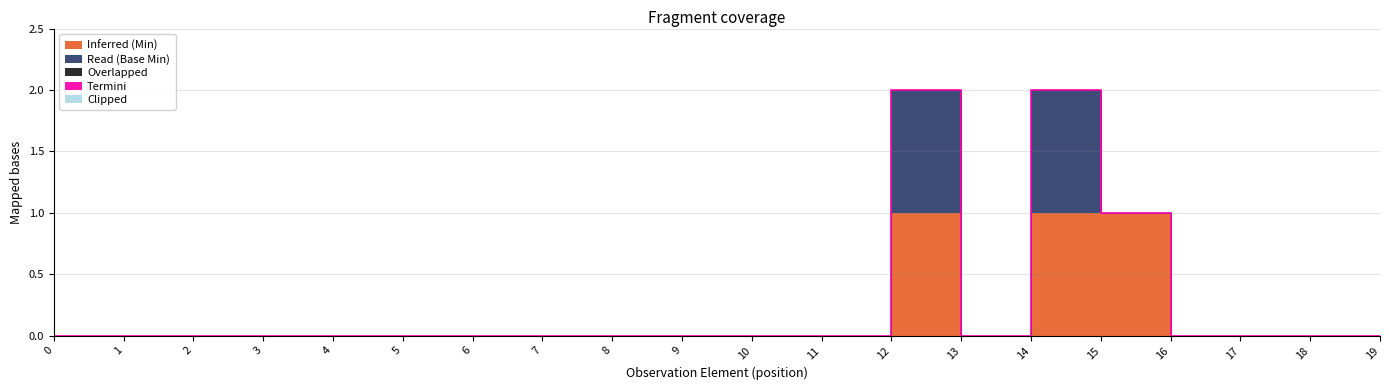

What are all the series names shown in the legend?

Inferred (Min), Read (Base Min), Overlapped, Termini, Clipped